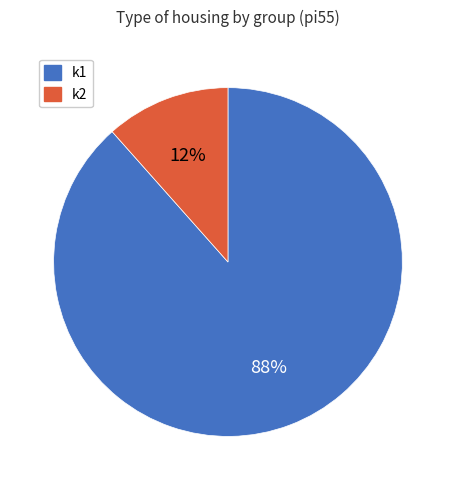

Combined, do k2 and k1 account for over 50%?

Yes